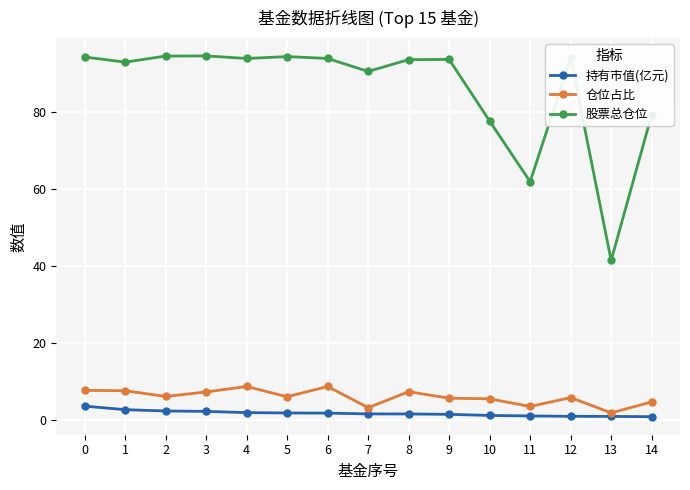

The 股票总仓位 series shows 77.6 at 10. True or false?

True